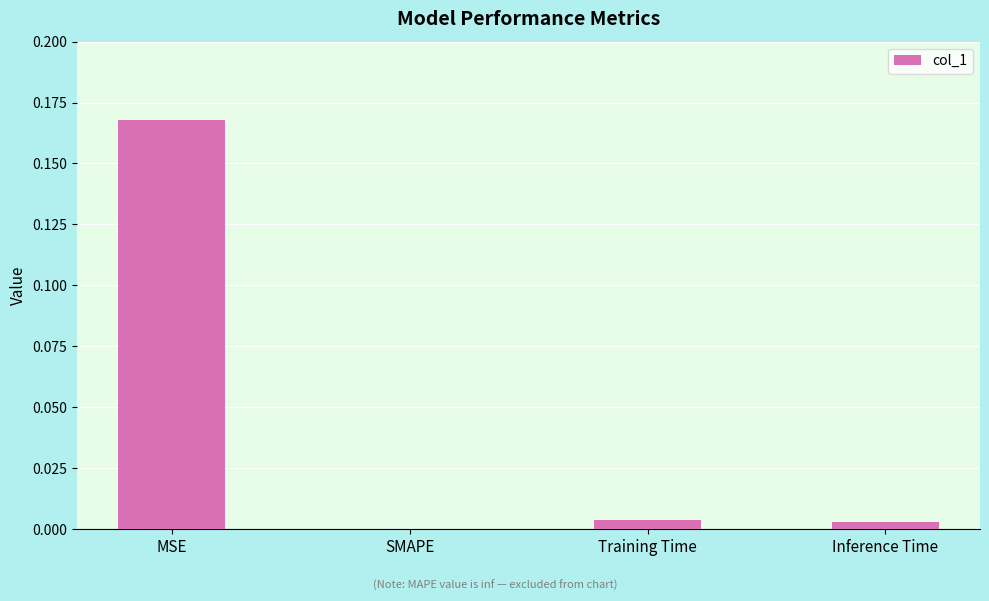

The chart shows a value of 0.0 at Inference Time. True or false?

True